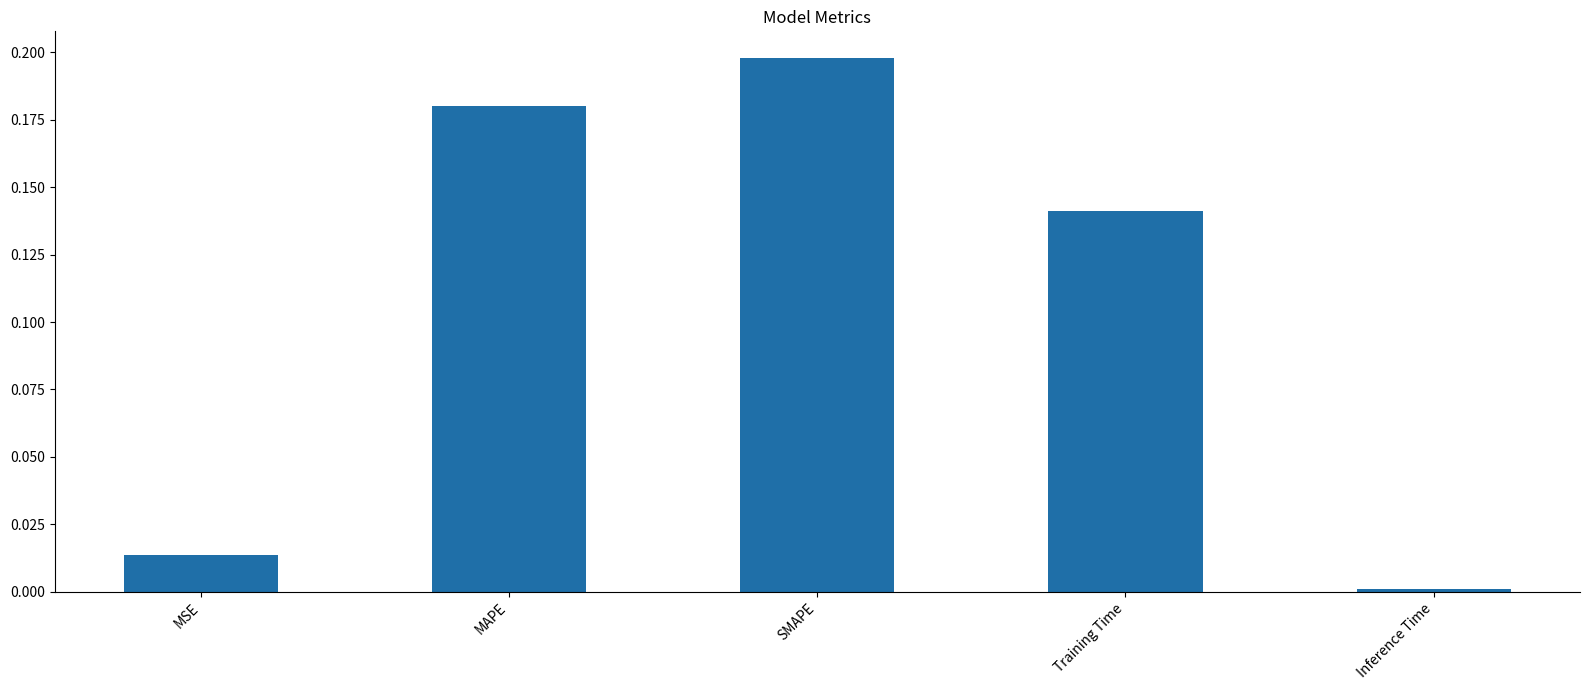

What is the sum of all values?

0.5